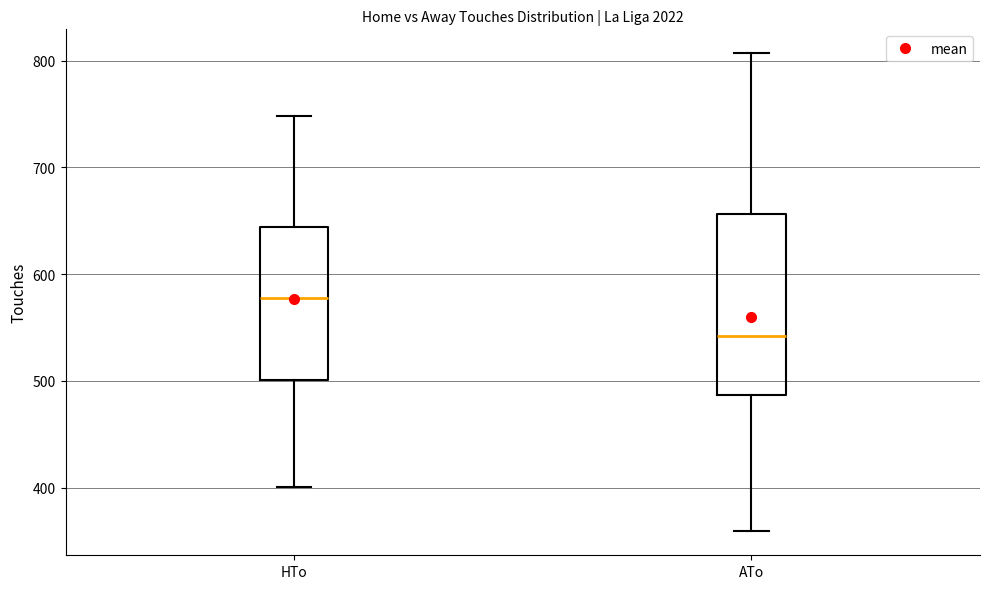

Where is the lower edge of the box for HTo on the y-axis? The values are not printed on the chart, so give them approximately, as read against the axis.

500